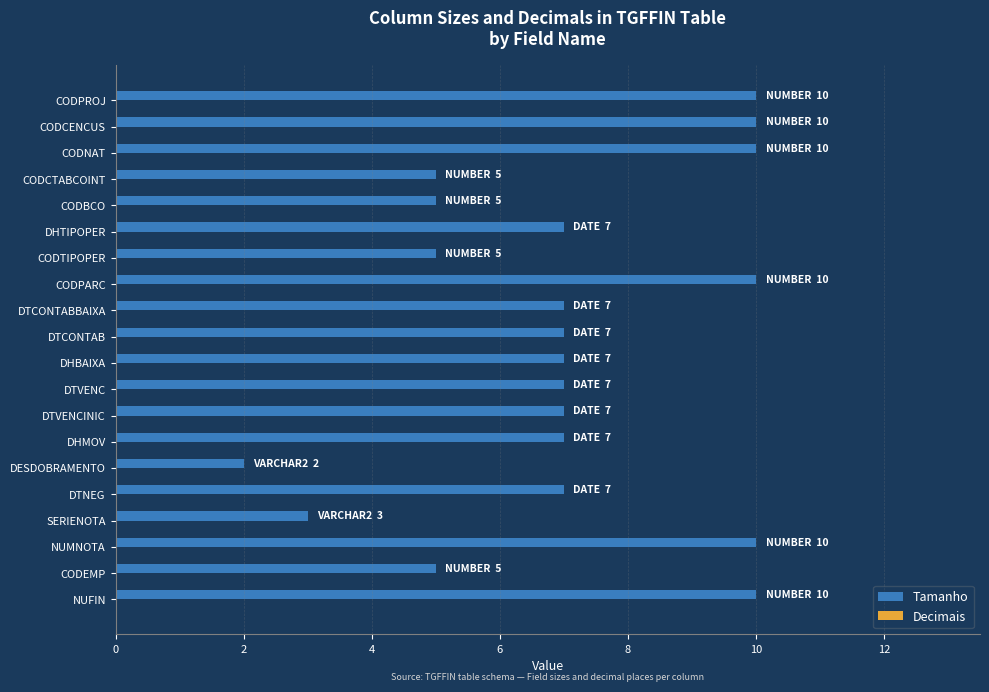

Which has a higher value, SERIENOTA or DHTIPOPER?

DHTIPOPER